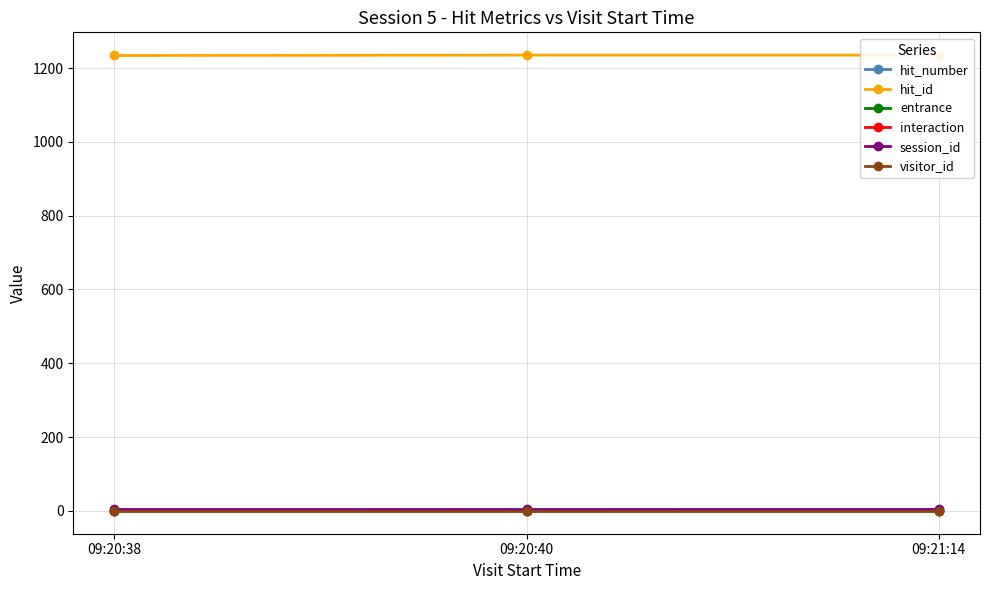

What is the sum of all session_id values?

15